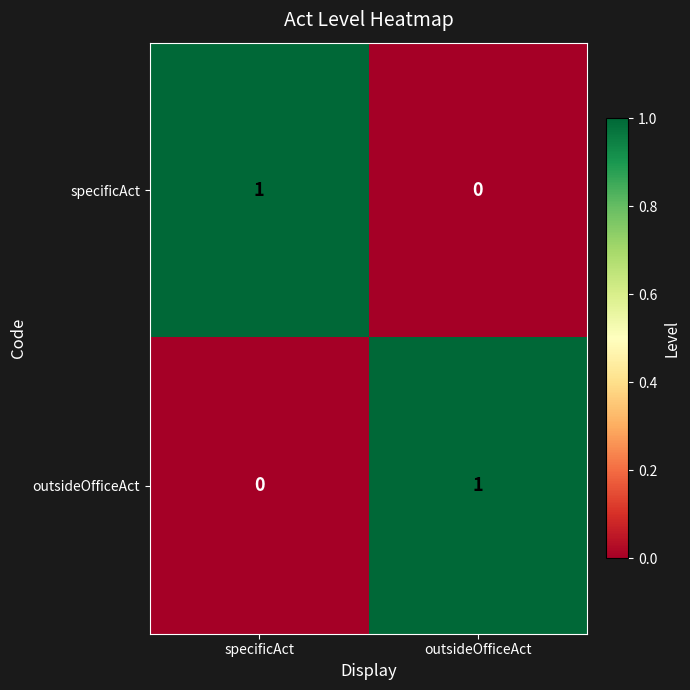

The value of outsideOfficeAct at outsideOfficeAct is 0. True or false?

False